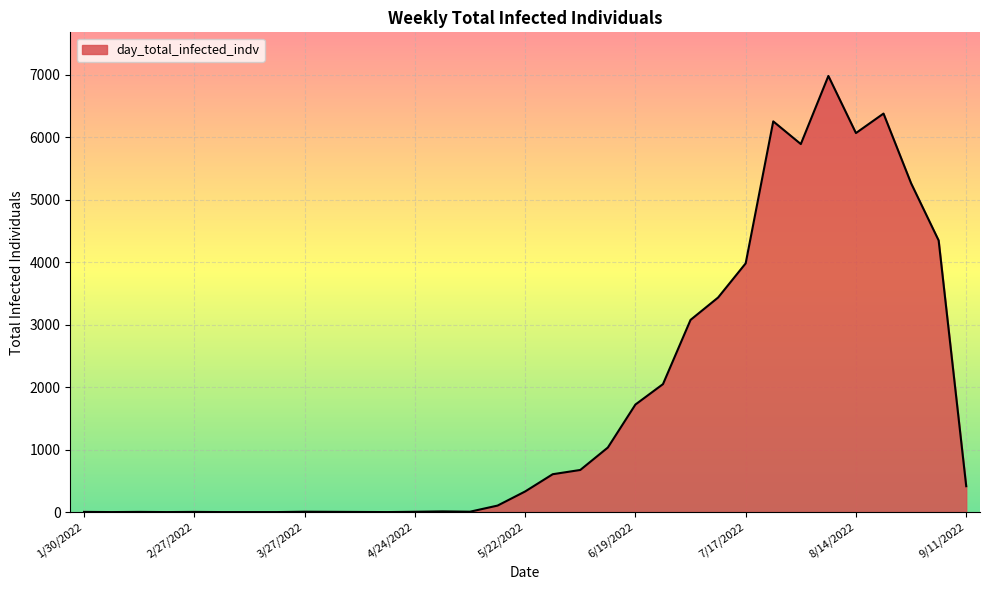

What is the difference between the maximum and minimum values?

6980